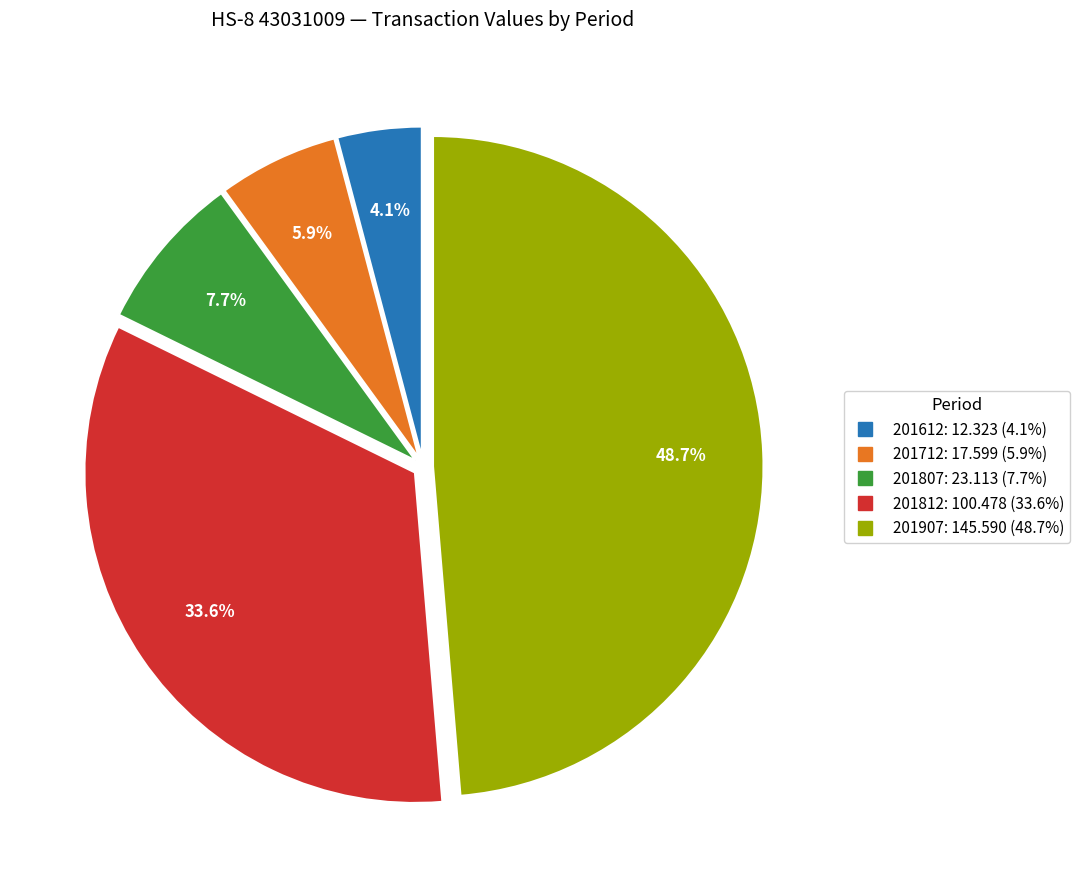

Is there a majority slice in this chart?

No